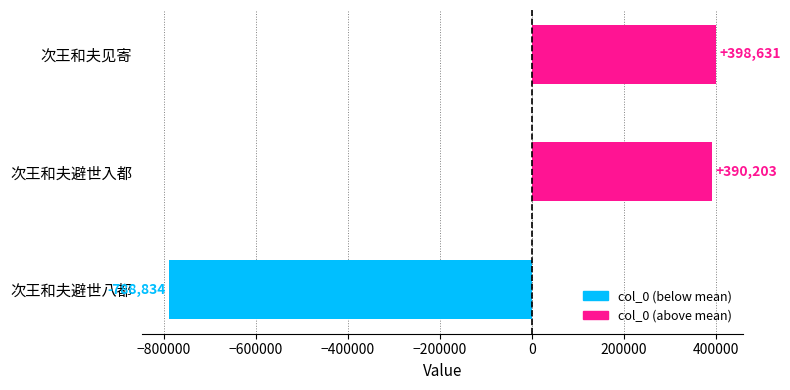

What is the change in value from 次王和夫避世八都 to 次王和夫避世入都?

+1179037